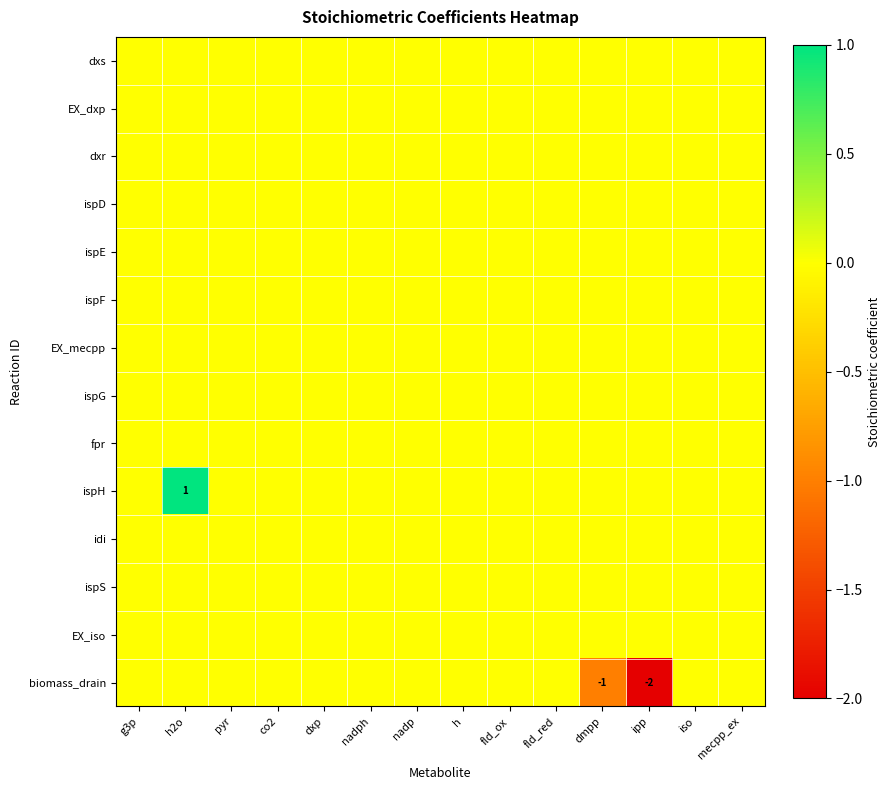

How many series are shown in this chart?

14